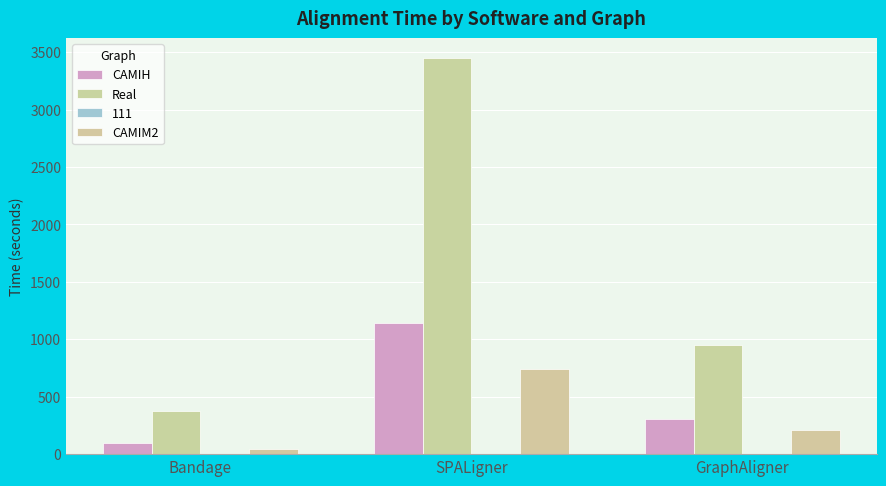

Which series has the largest range (max minus min)?

Real